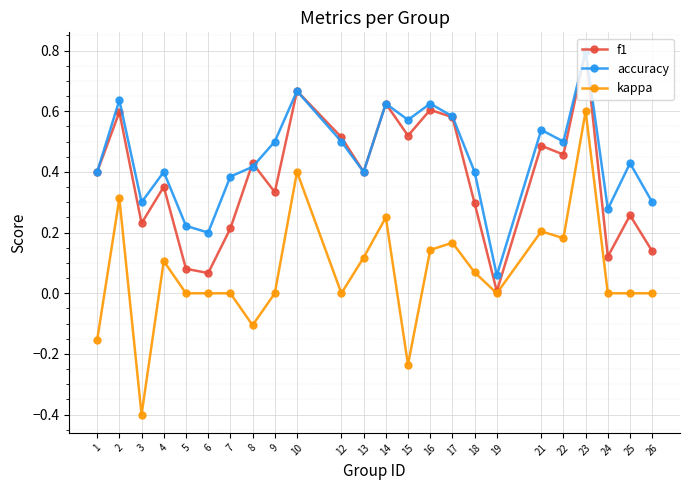

Is it true that kappa equals 0.2 at 21?

True